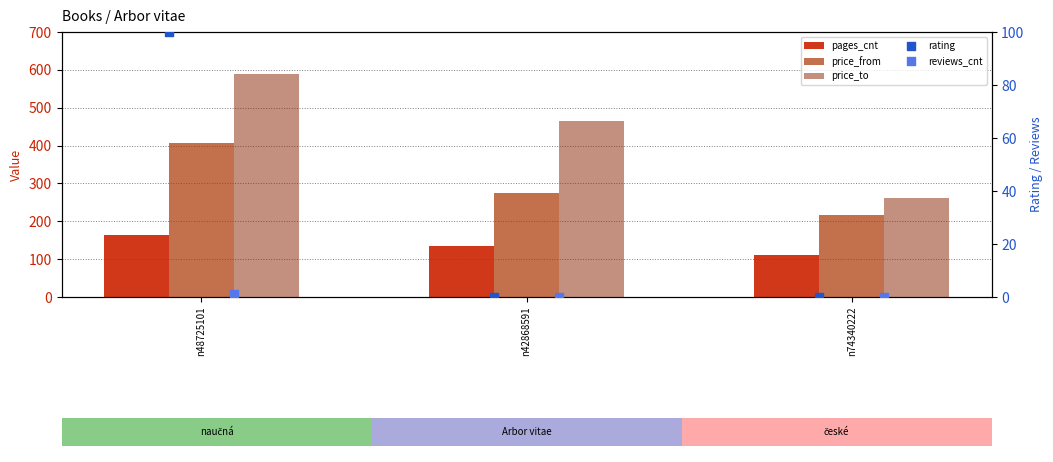

What is the total value across all series at n74340222?

589